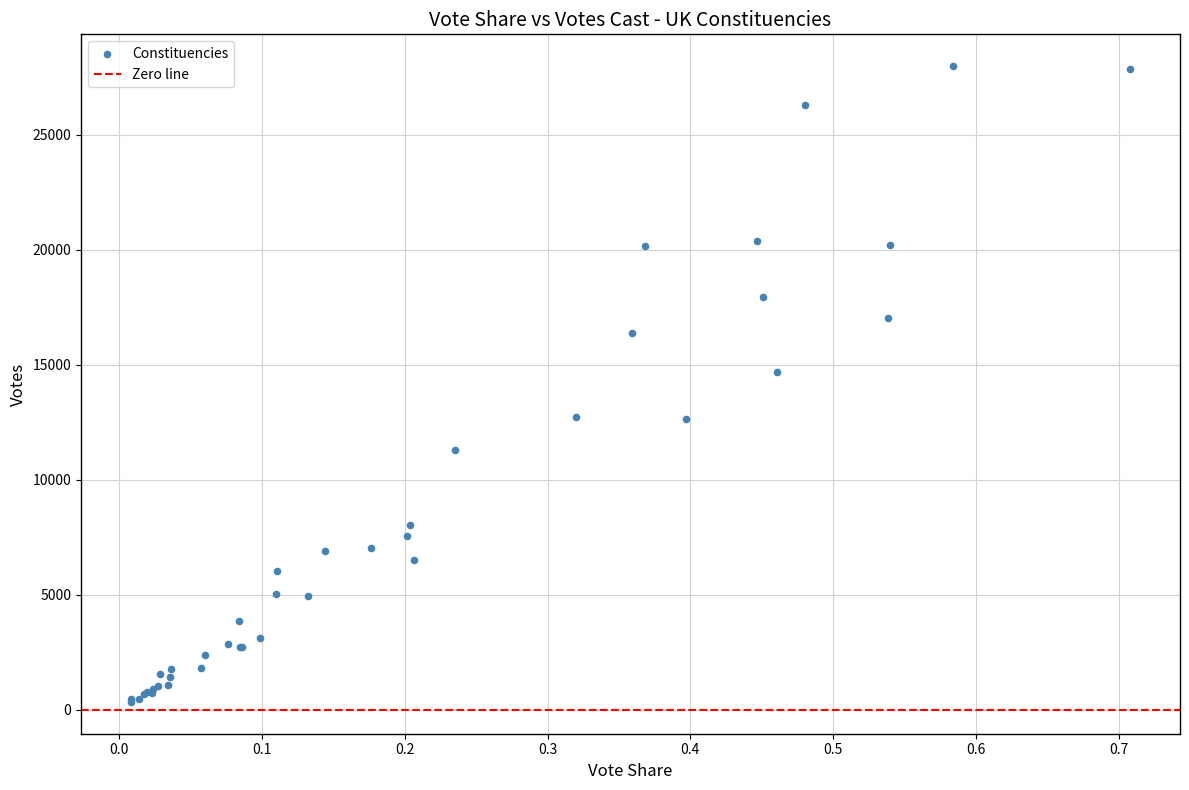

What Y value in the scatter plot is closest to 14158?

14687